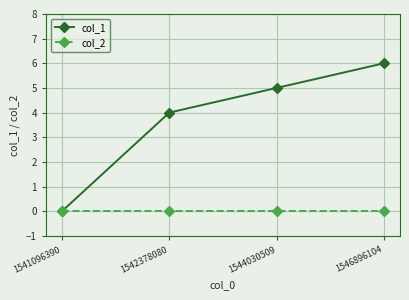

List the series in order of their overall mean, lowest first.

col_2, col_1